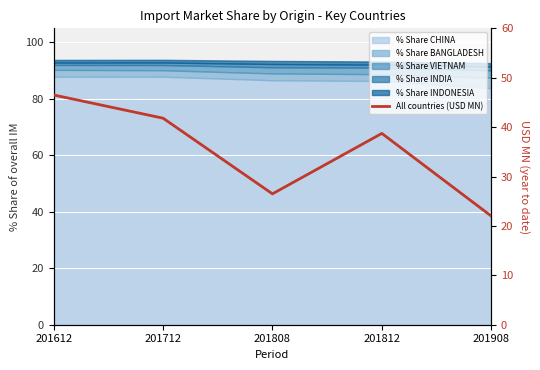

What is the maximum value shown in the chart?

46.5